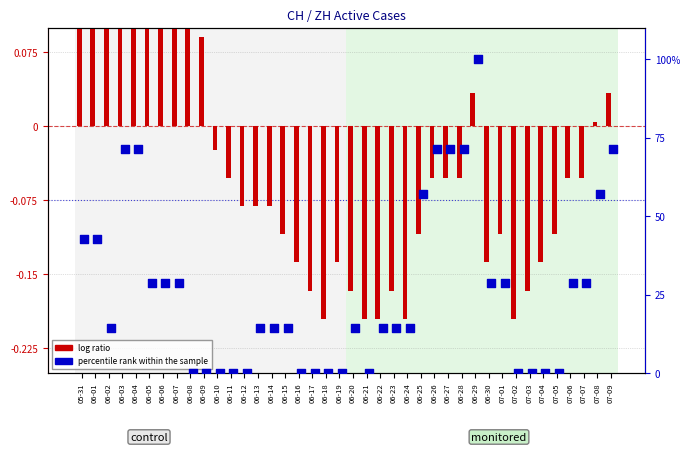

Which series has the largest total across all categories?

percentile rank within the sample